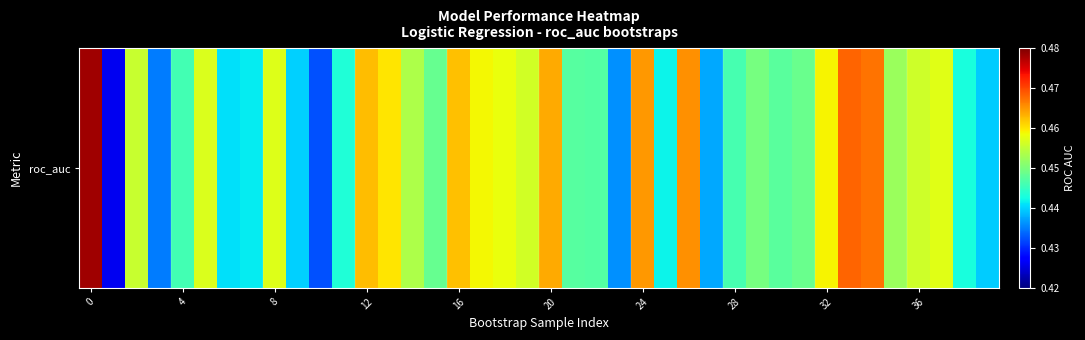

How many series are shown in this chart?

1